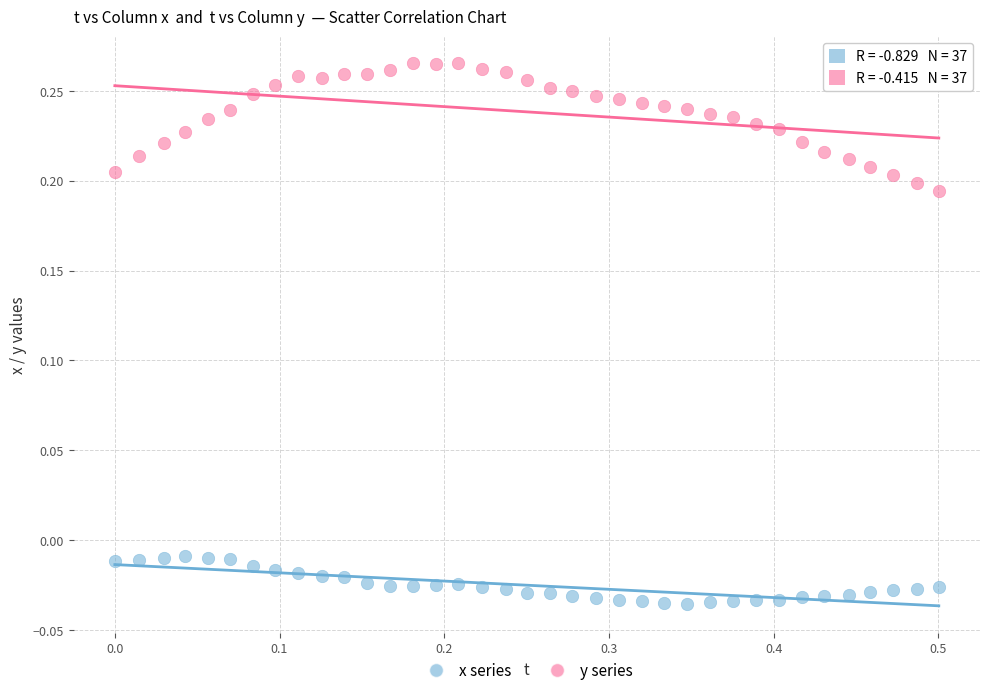

Across all data points, what is the range of X values (max minus min)?

0.5